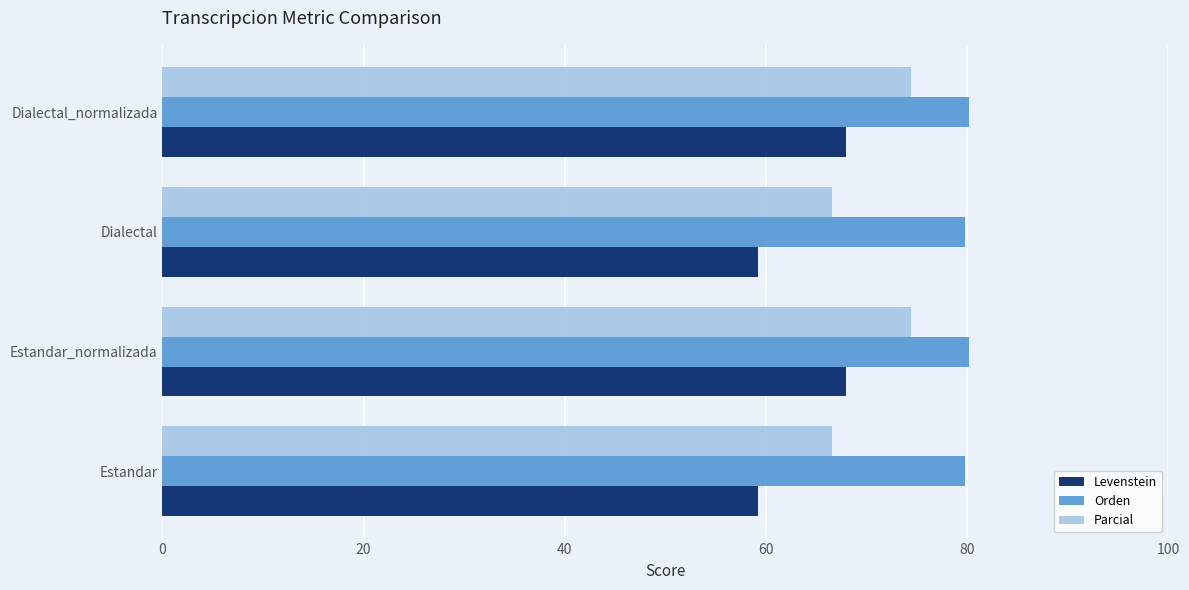

What is the sum of all Levenstein values?

254.3